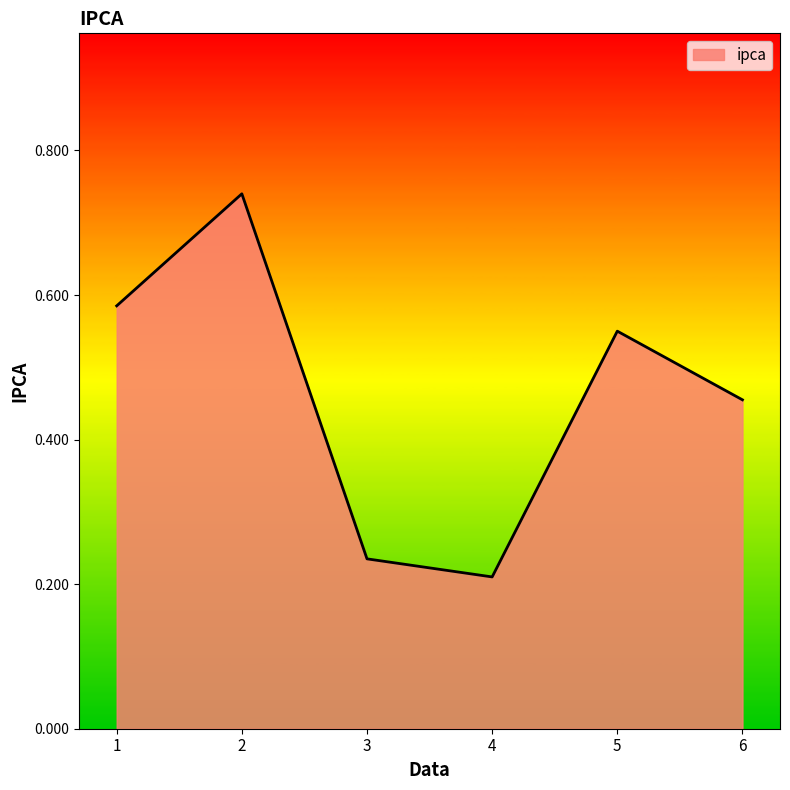

True or false: the data shows 0.4 at 3.

False